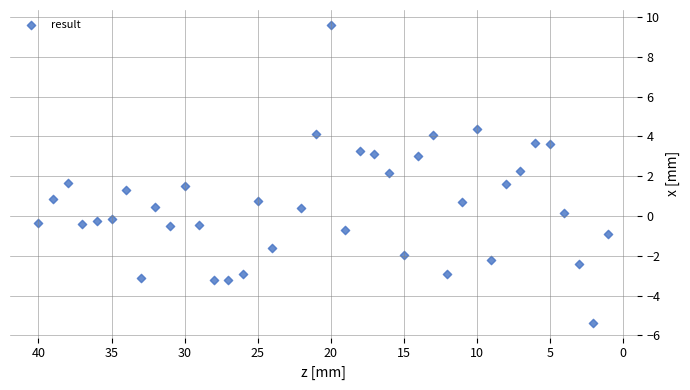

What is the range of Y values (max minus min)?

15.0